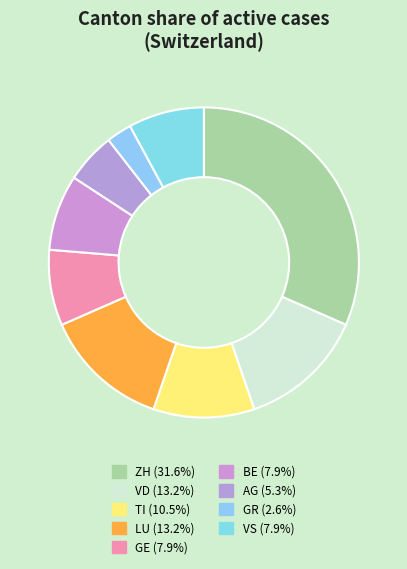

How many slices are in this pie chart?

9